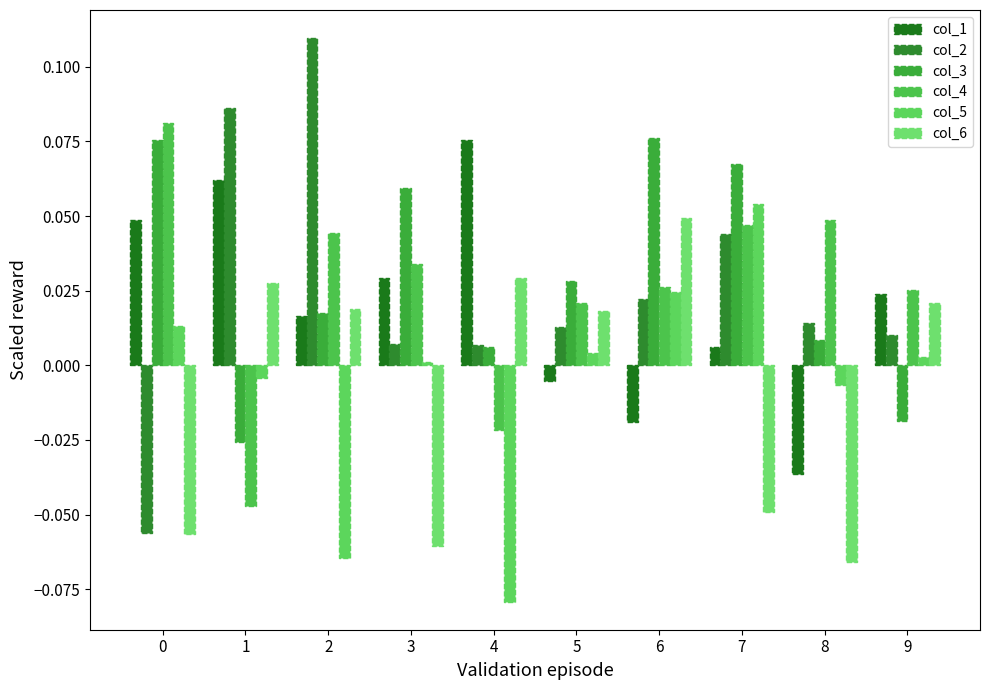

Which series has the largest total across all categories?

col_3